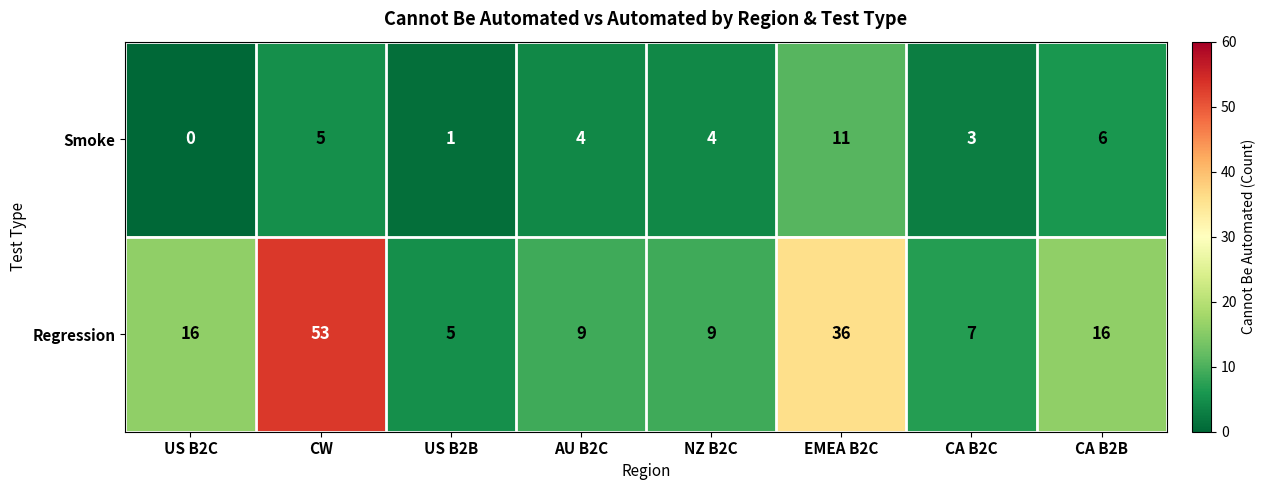

Is the value of Smoke at EMEA B2C greater than the value of Regression at CW?

No